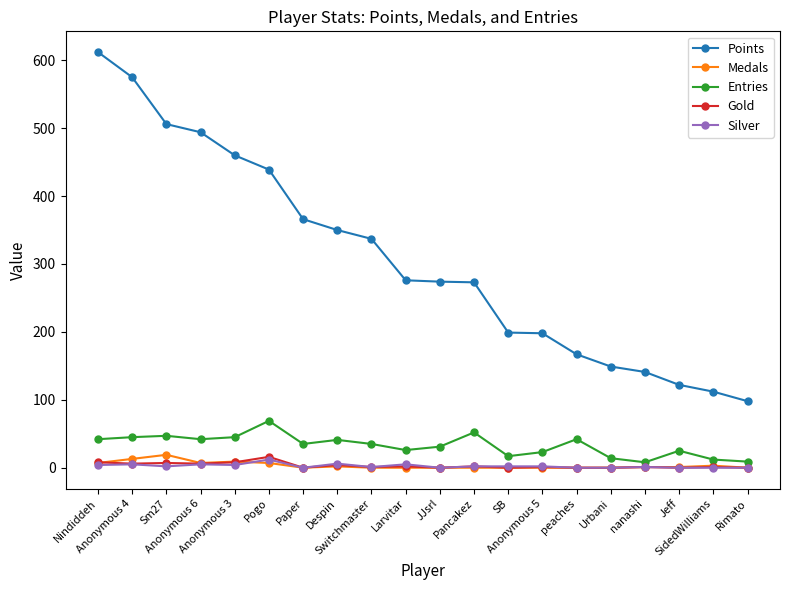

At which label does Entries reach its peak?

Pogo